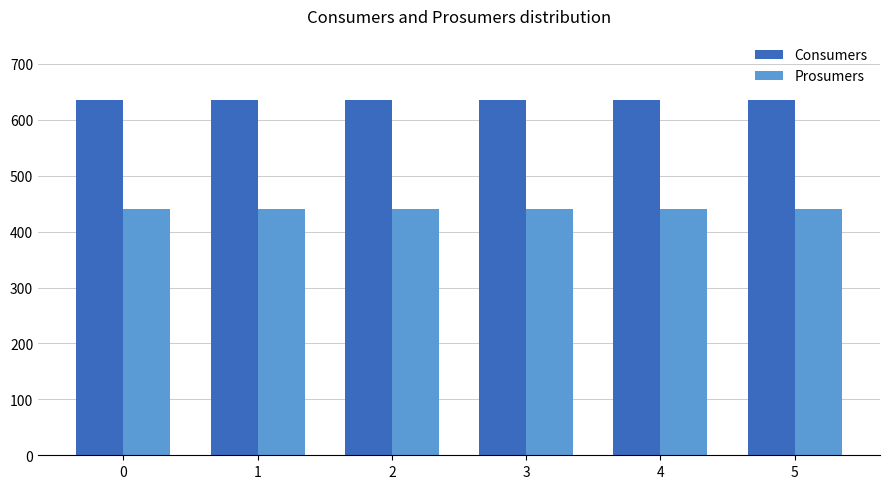

Reading right to left, extract all data points from this chart.

Consumers: 635	635	635	635	635	635
Prosumers: 440	440	440	440	440	440